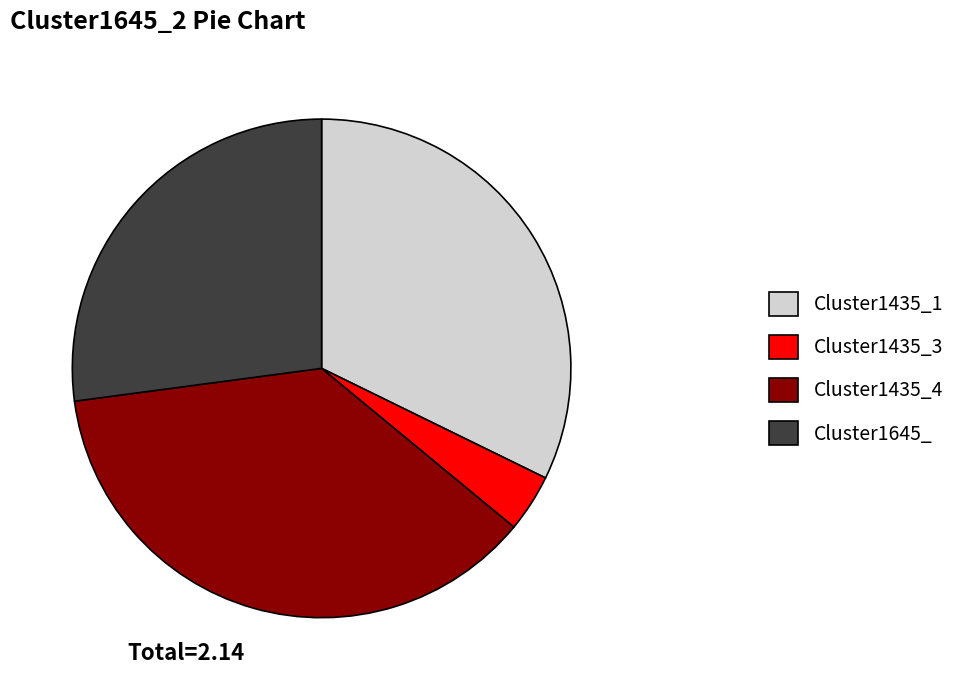

Rank the categories by value from highest to lowest.

Cluster1435_4, Cluster1435_1, Cluster1645_, Cluster1435_3